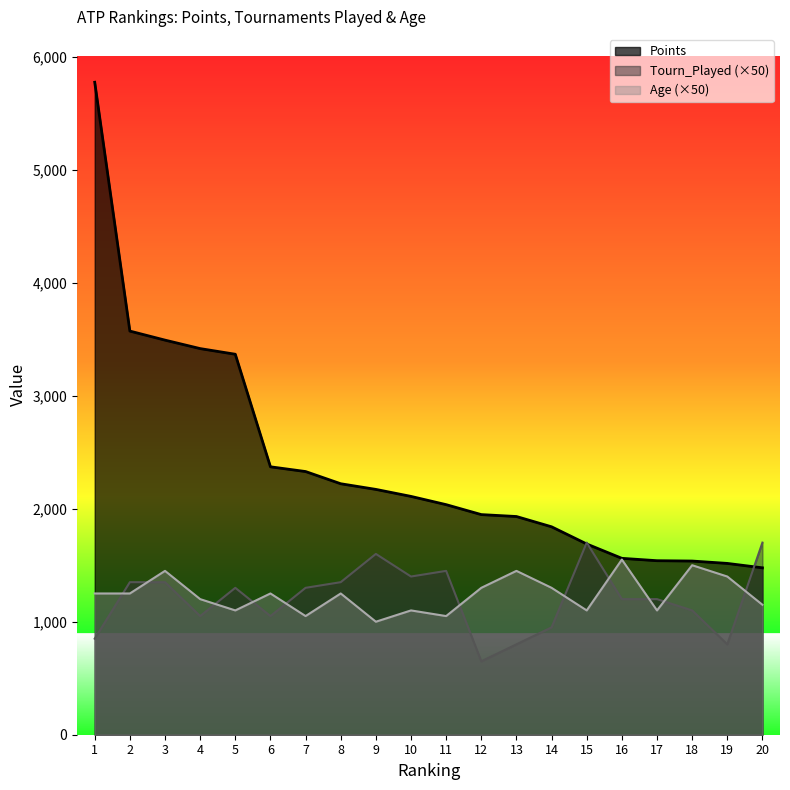

Which label corresponds to the smallest value in the chart?

12